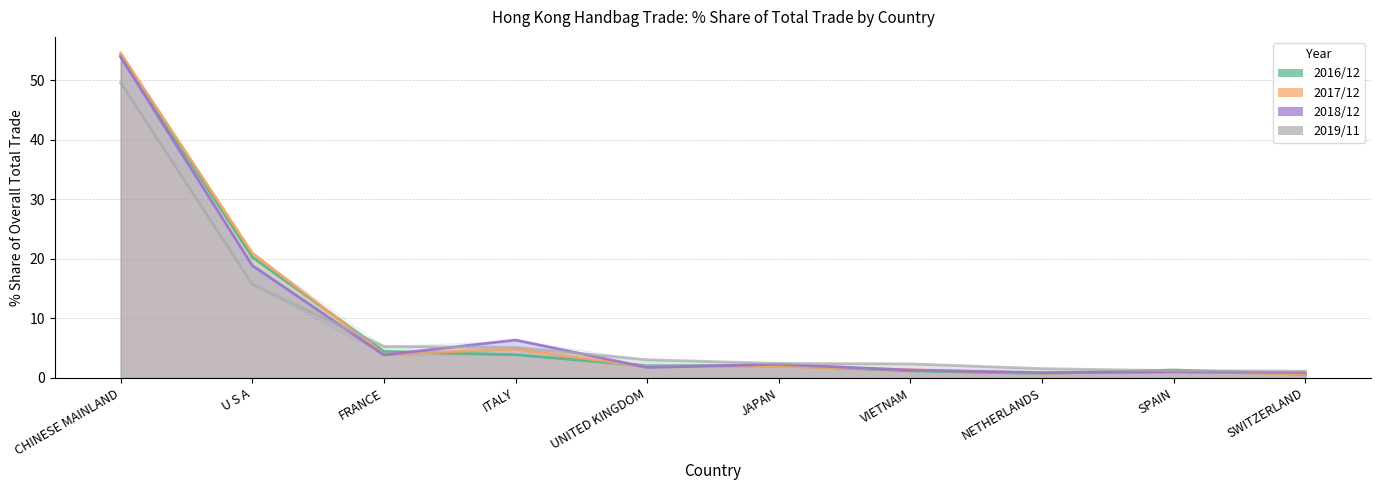

True or false: 201712_% Share has a value of 0.8 at NETHERLANDS.

True